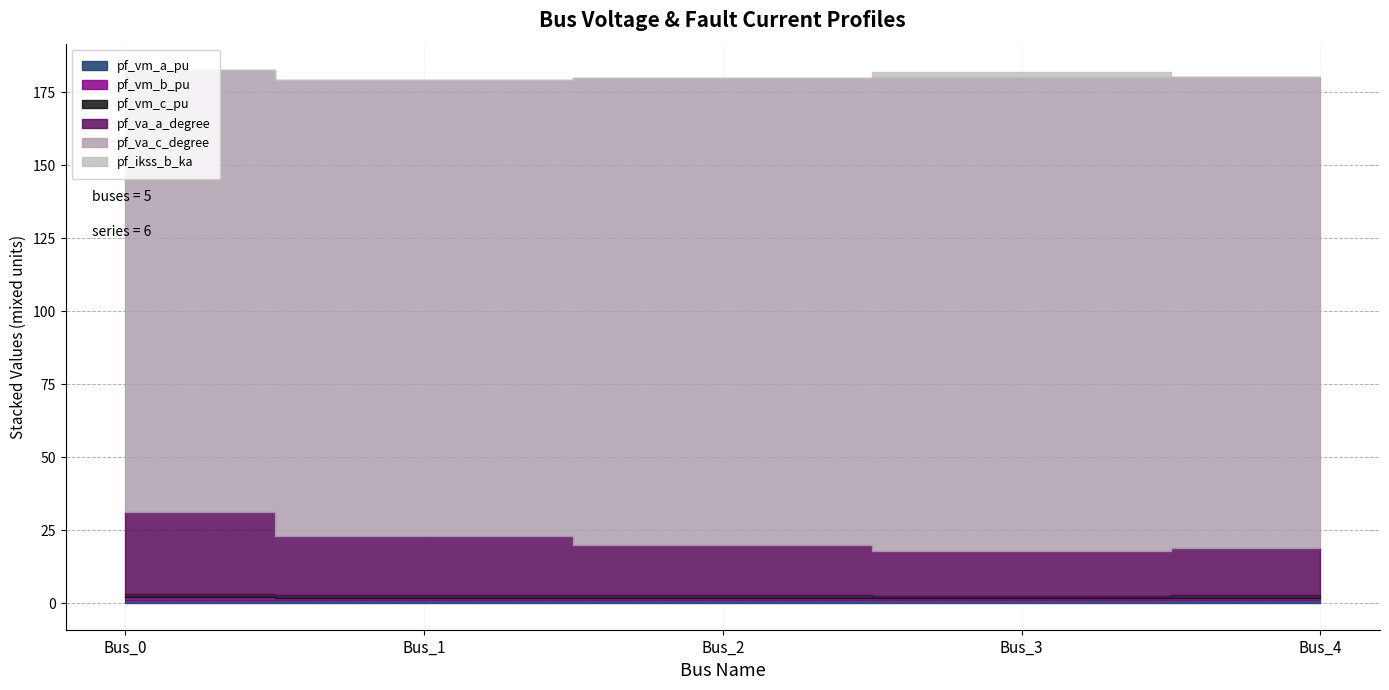

True or false: pf_va_a_degree has a value of 3.2 at Bus_3.

False